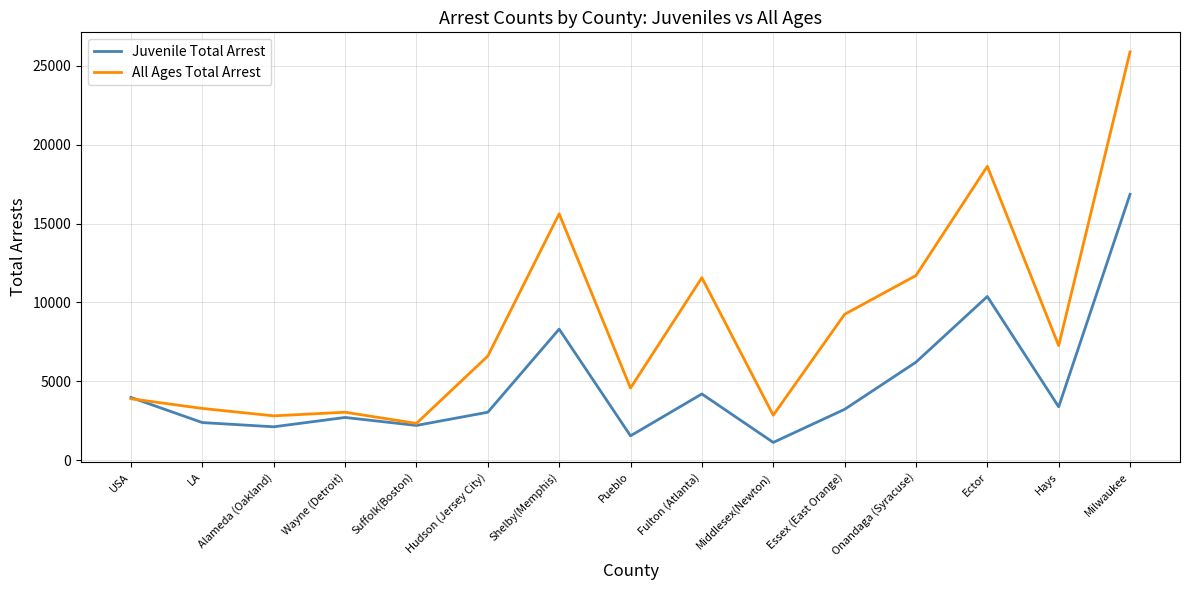

Is this an area chart (filled region under the line)?

No